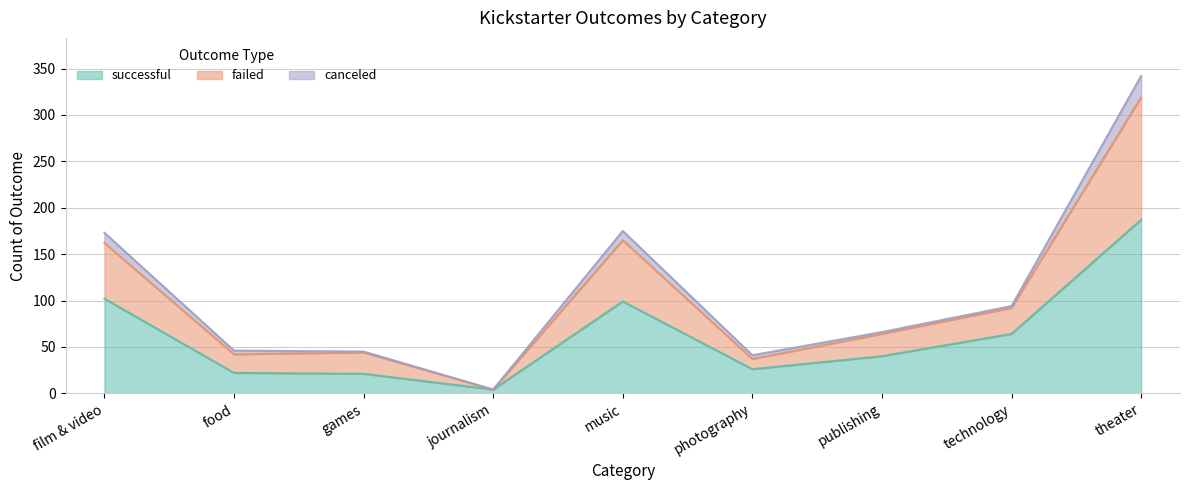

True or false: failed and successful cross at least once.

False